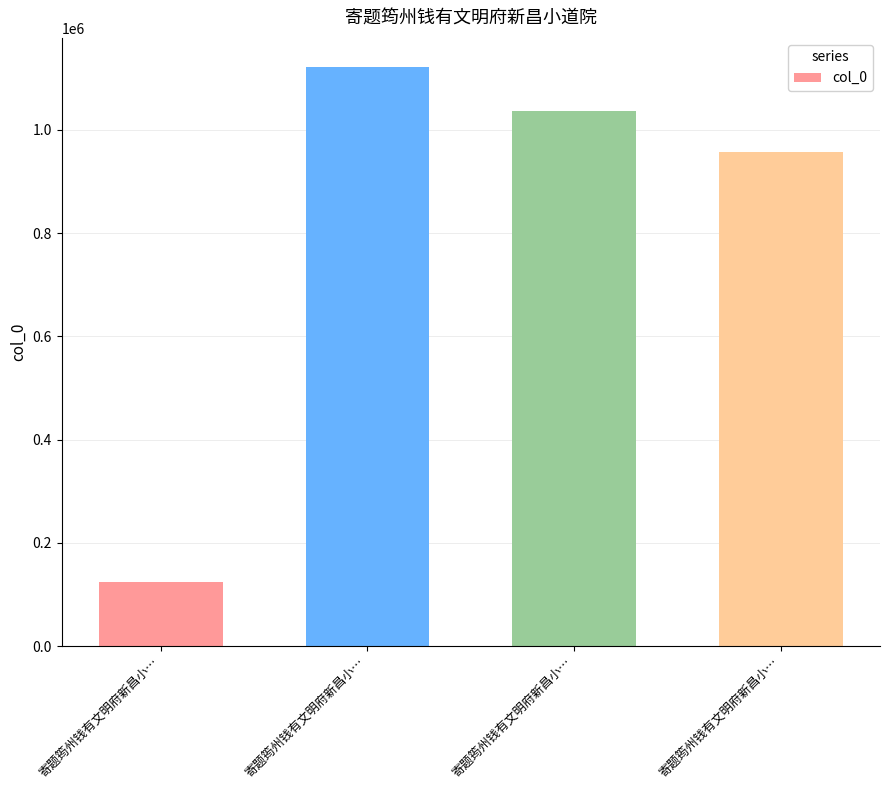

What is the average value?

809970